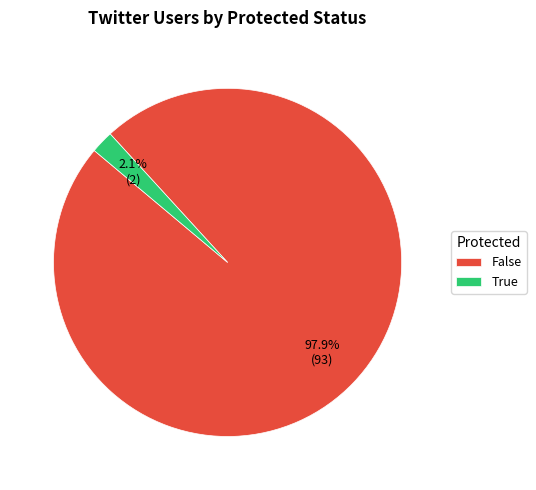

Count the number of slices in the pie.

2